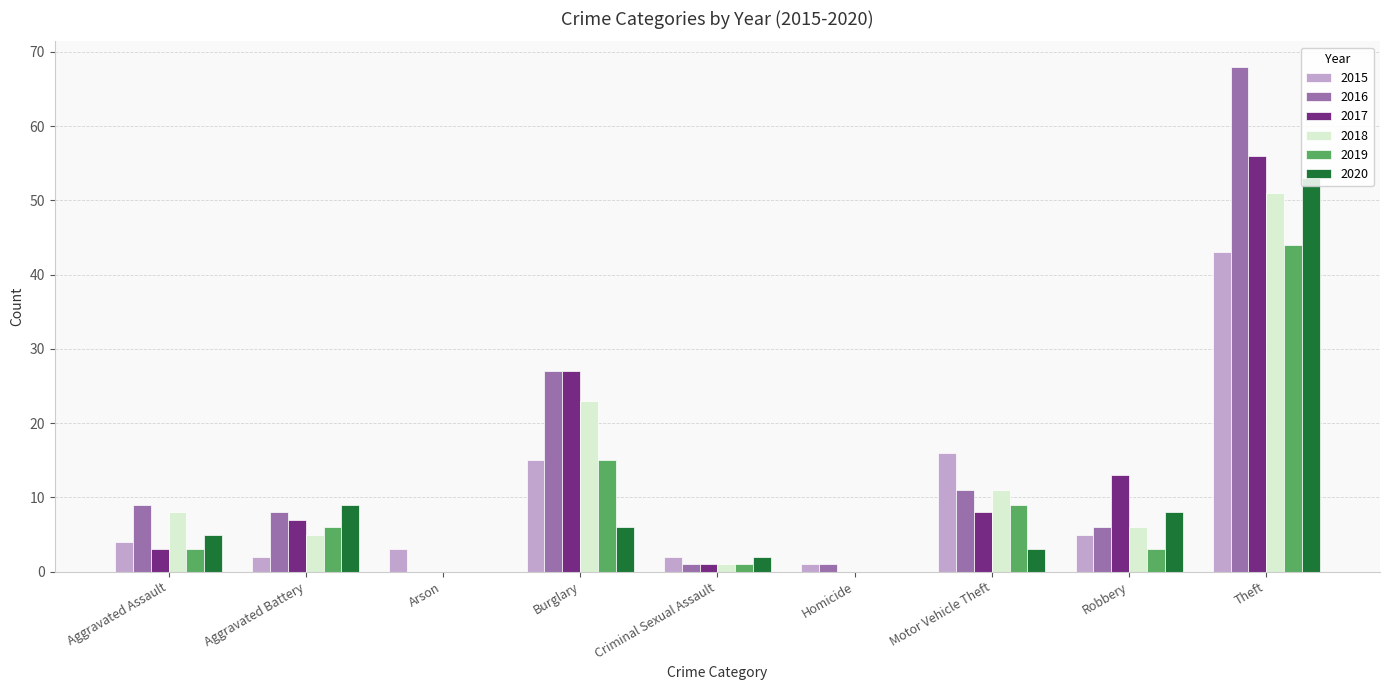

How many distinct data groups are displayed?

6